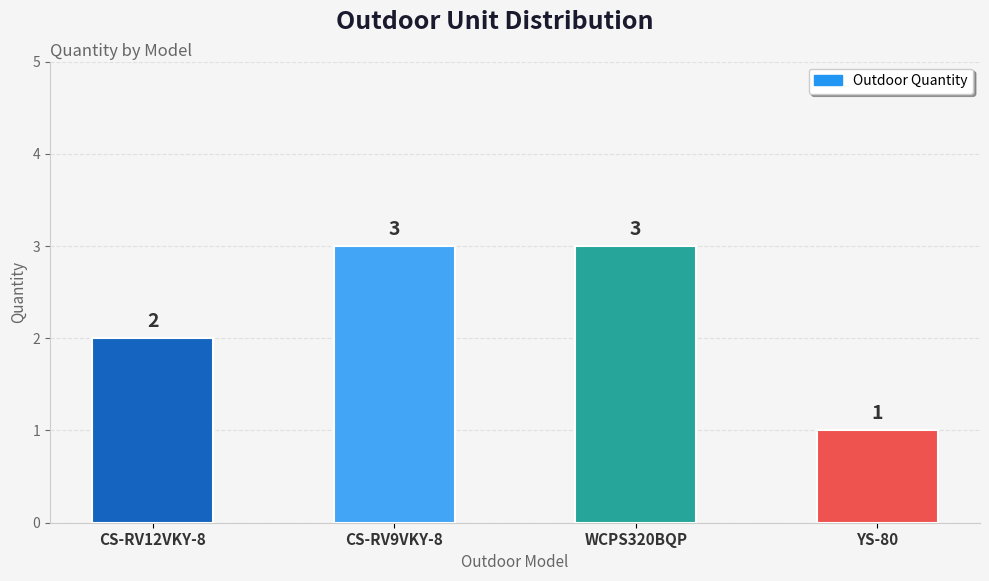

Between YS-80 and CS-RV9VKY-8, which is larger?

CS-RV9VKY-8